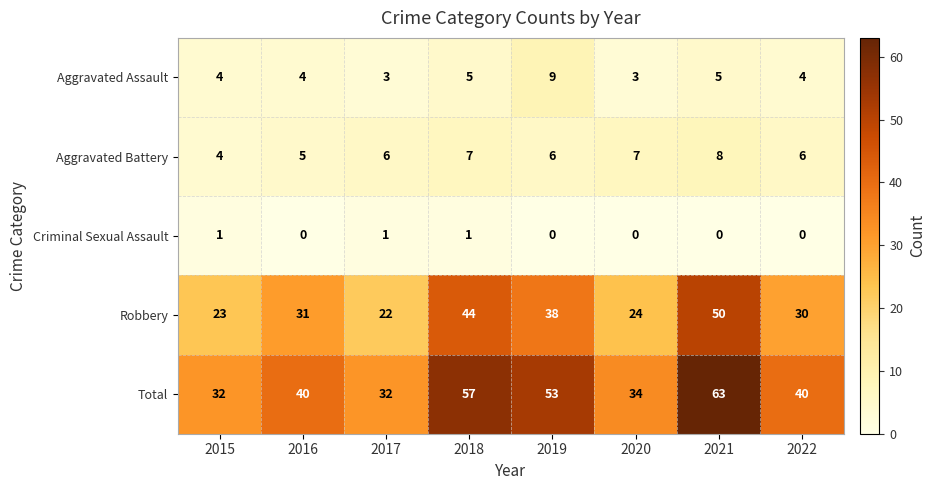

Where is Robbery nearest to the value 36?

2019